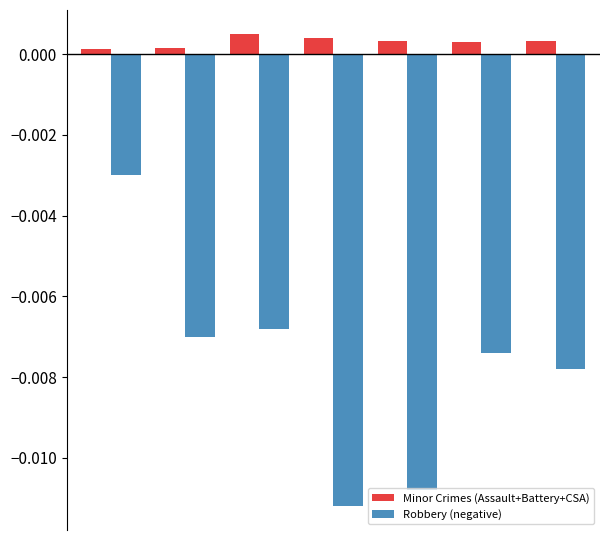

List the series in order of their peak value, highest first.

Minor Crimes (Assault+Battery+CSA), Robbery (negative)